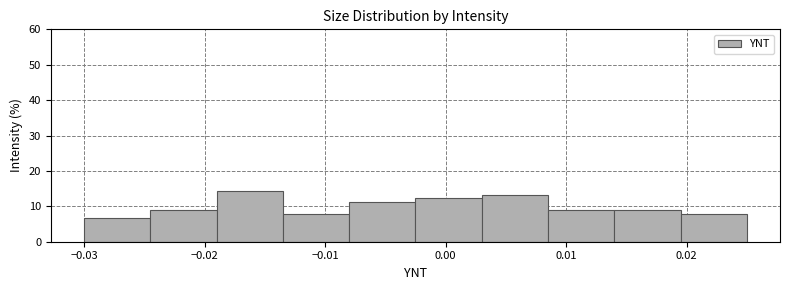

Reading left to right, list every bar in this chart as the range it spans on the x-axis followed by its height. Neither the bar edges nor the heights are printed on the chart, so give them approximately, as read against the axes.

-0.030 to -0.024: 7
-0.024 to -0.019: 9
-0.019 to -0.013: 14
-0.013 to -0.008: 8
-0.008 to -0.002: 11
-0.002 to 0.003: 12
0.003 to 0.009: 13
0.009 to 0.014: 9
0.014 to 0.020: 9
0.020 to 0.025: 8